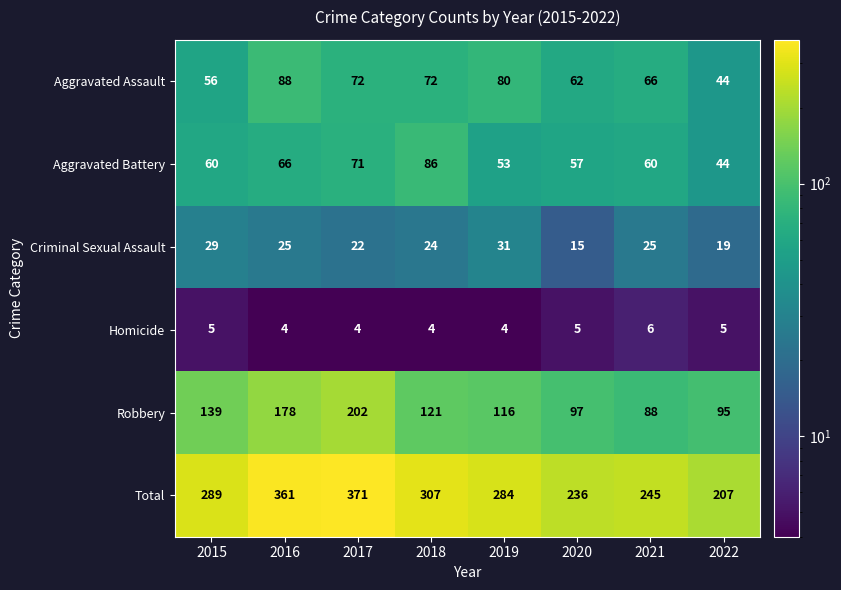

Which series changed the most between 2018 and 2022?

Total